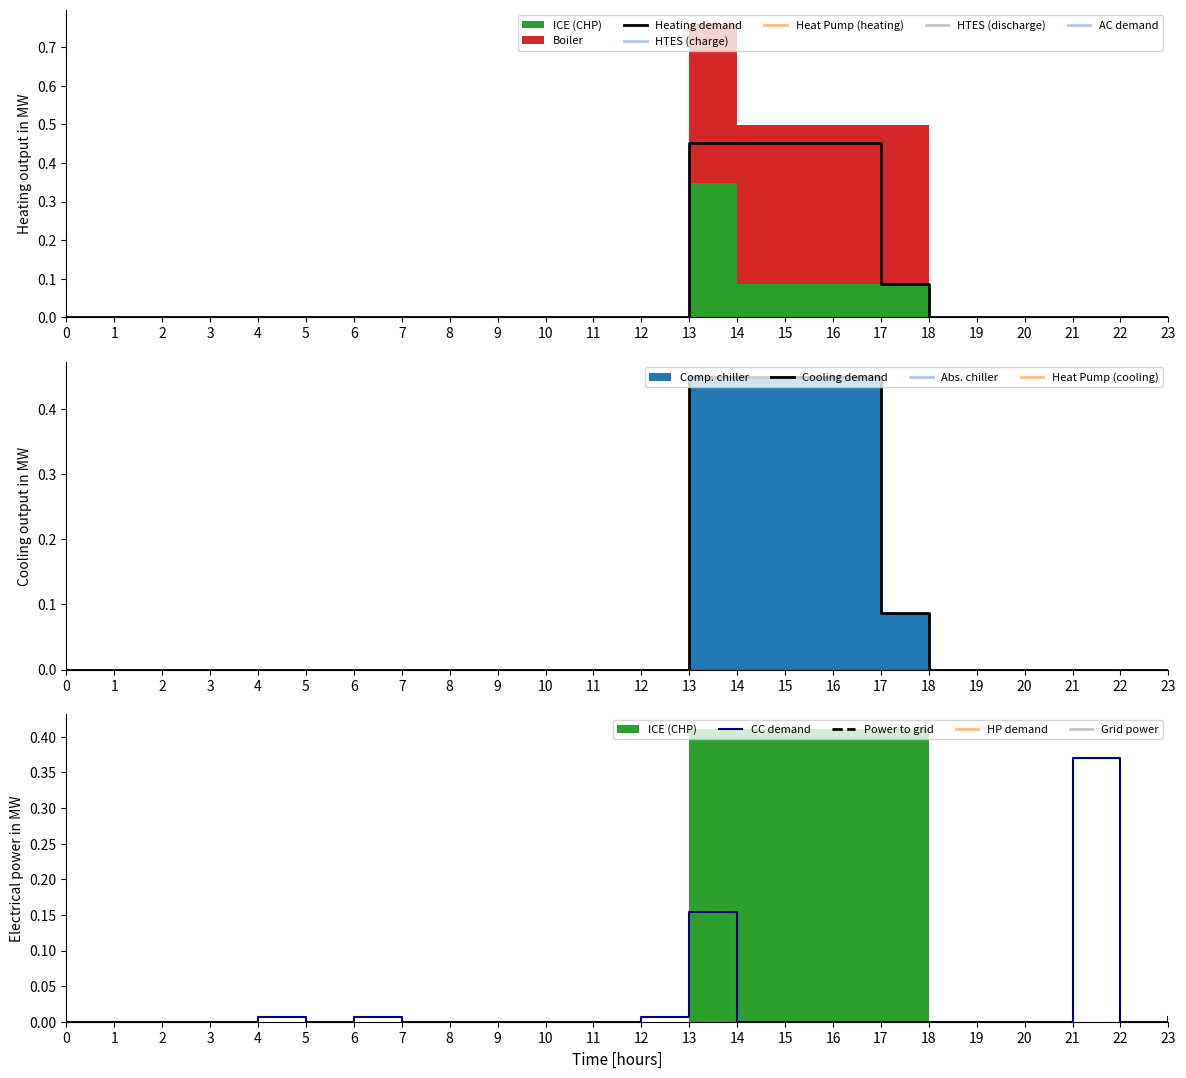

True or false: Heating demand has a value of -0.3 at 3.

False